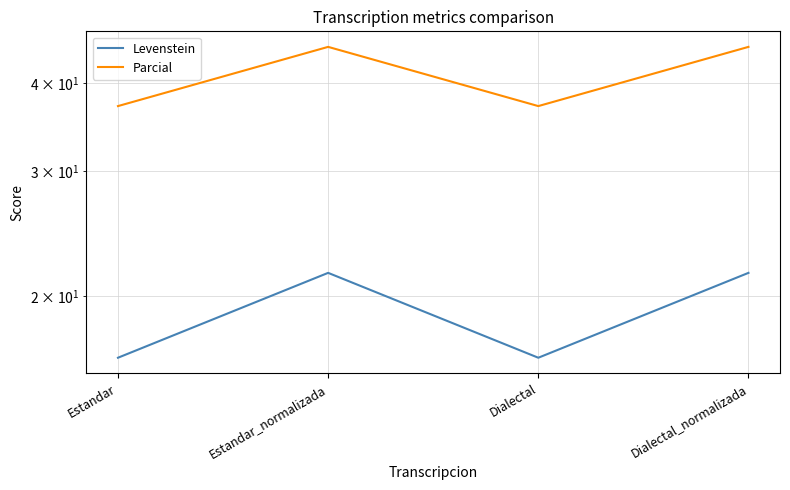

What is the label of the 1st point from the left?

Estandar